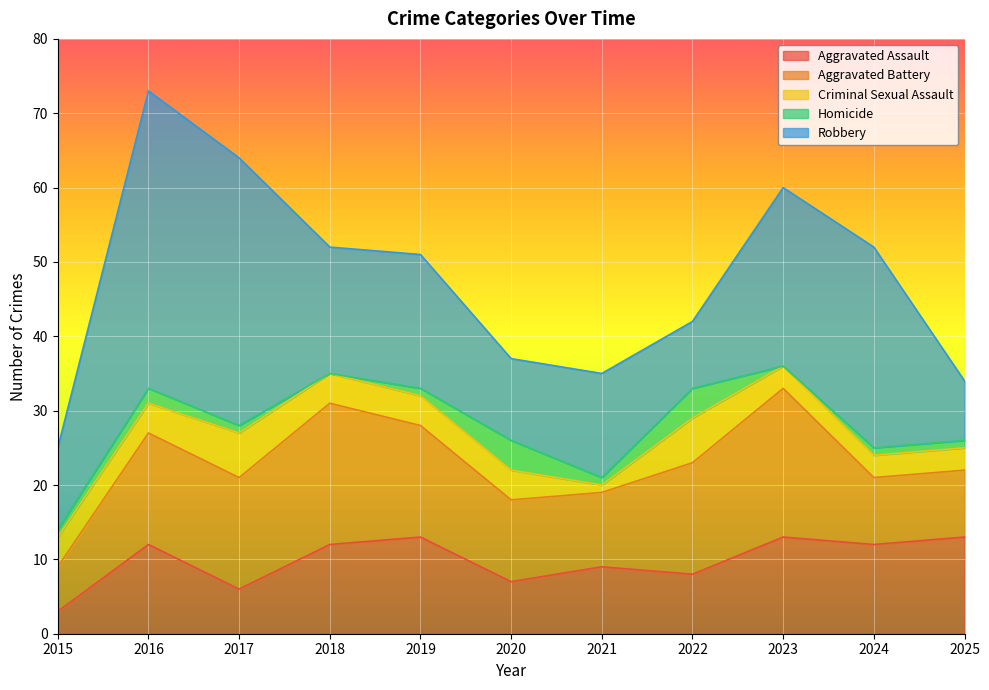

True or false: Homicide and Aggravated Assault cross at least once.

False